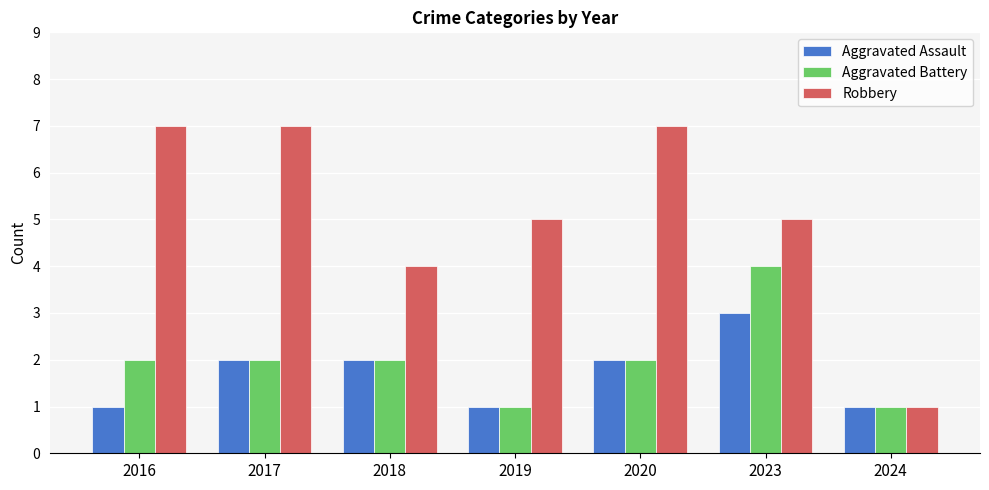

What is the maximum value for Robbery?

7